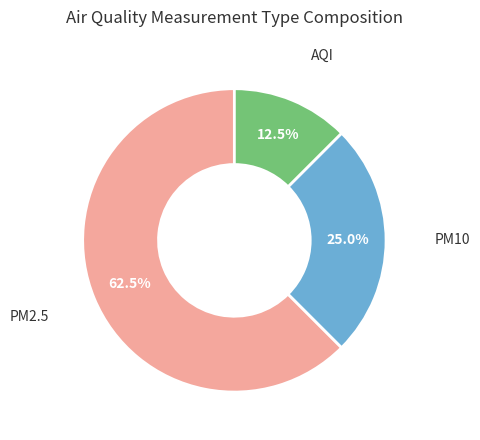

The PM2.5 slice represents 55% of the pie. True or false?

False